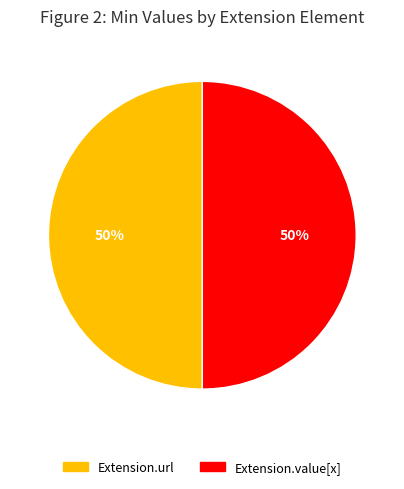

To the nearest percent, what portion does Extension.value[x] represent?

50%